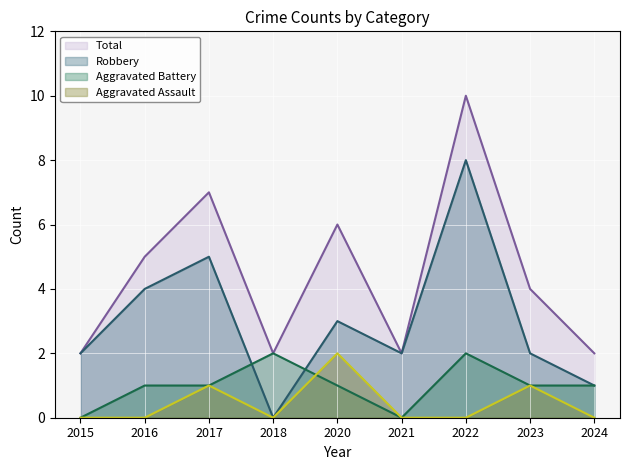

List the series in order of their peak value, lowest first.

Aggravated Assault, Aggravated Battery, Robbery, Total